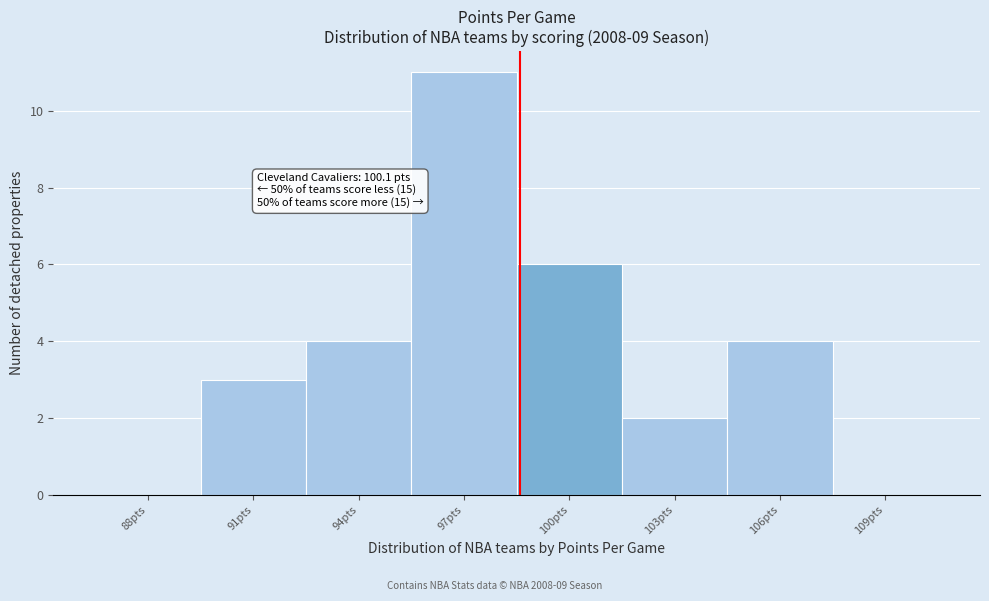

Reading right to left, transcribe all the data shown in this chart.

109pts=0	106pts=4	103pts=2	100pts=6	97pts=11	94pts=4	91pts=3	88pts=0